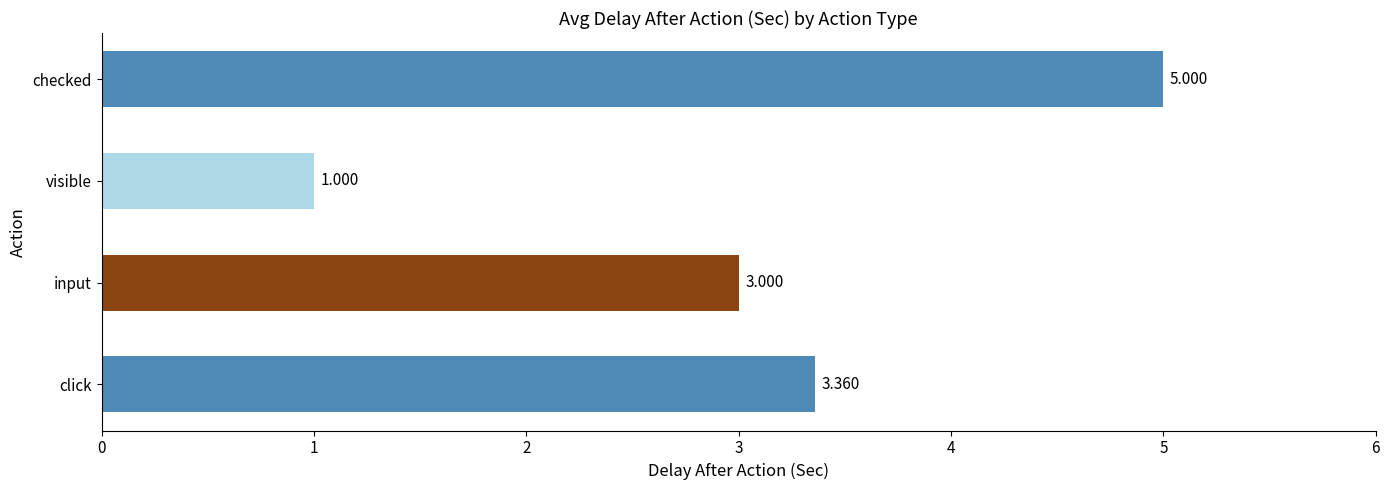

Rank the categories by value from highest to lowest.

checked, click, input, visible